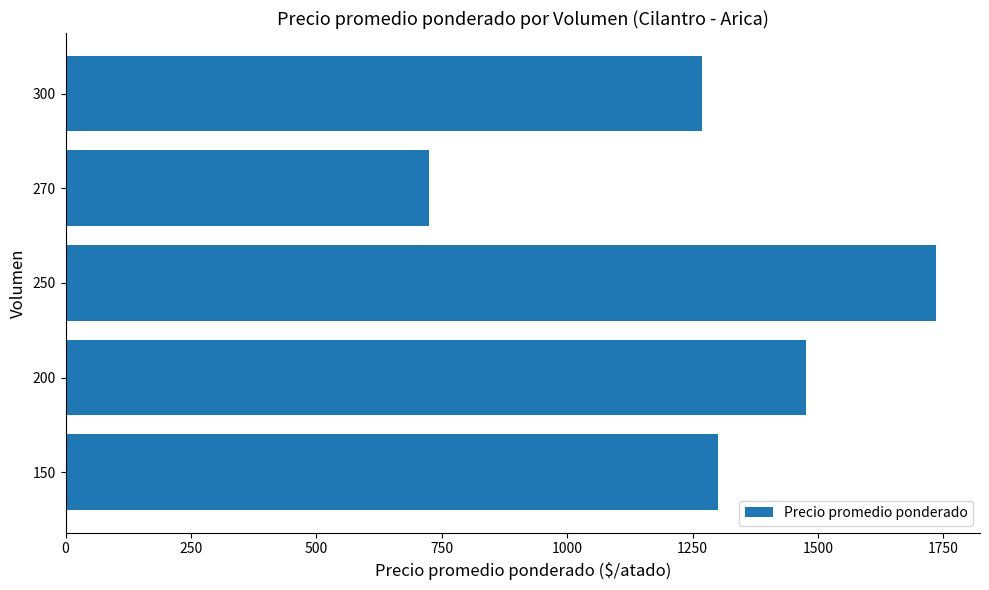

What is the change in value from 250 to 270?

-1011